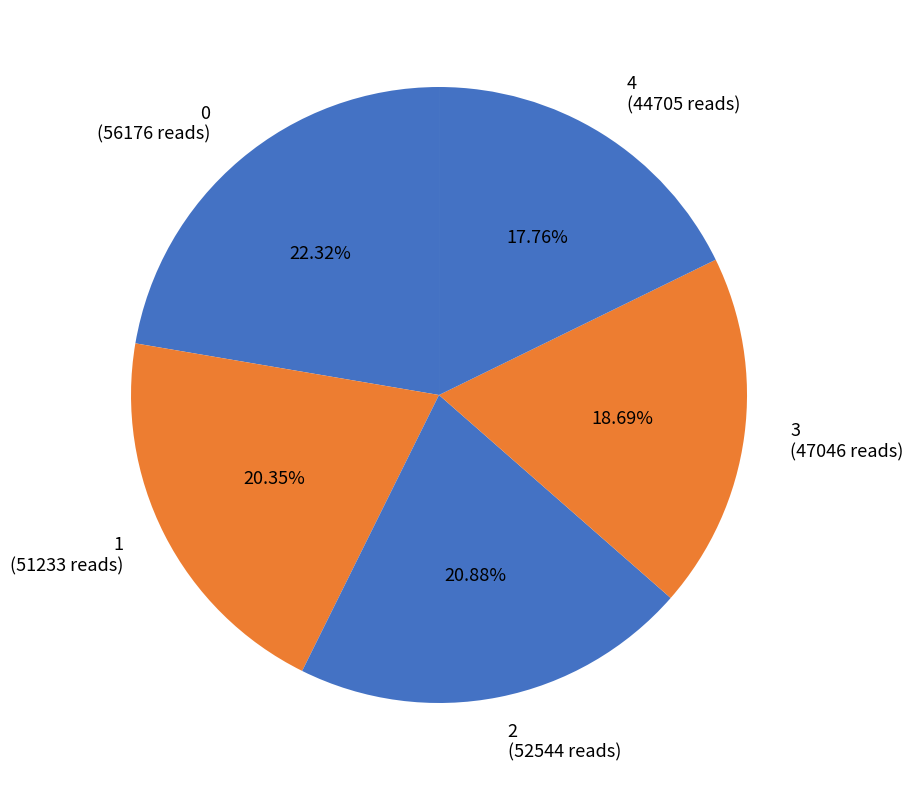

Combined, do 3 (47046 reads) and 2 (52544 reads) account for over 50%?

No